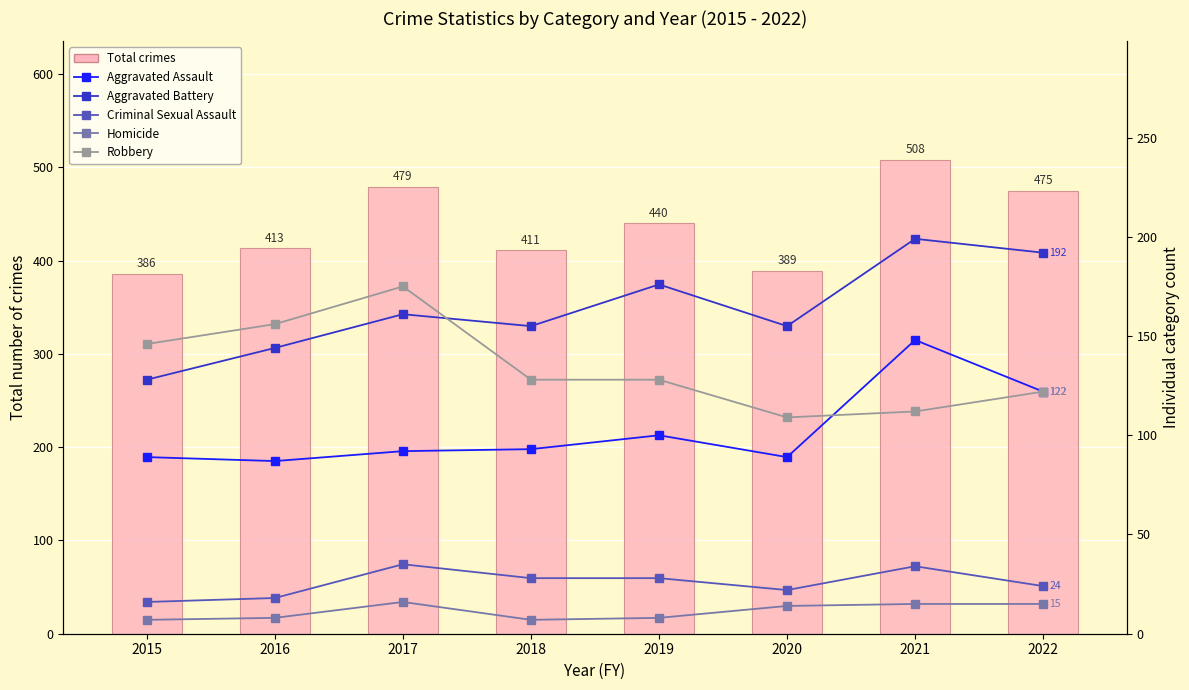

Rank the series by their maximum value, from lowest to highest.

Homicide, Criminal Sexual Assault, Aggravated Assault, Robbery, Aggravated Battery, Total crimes